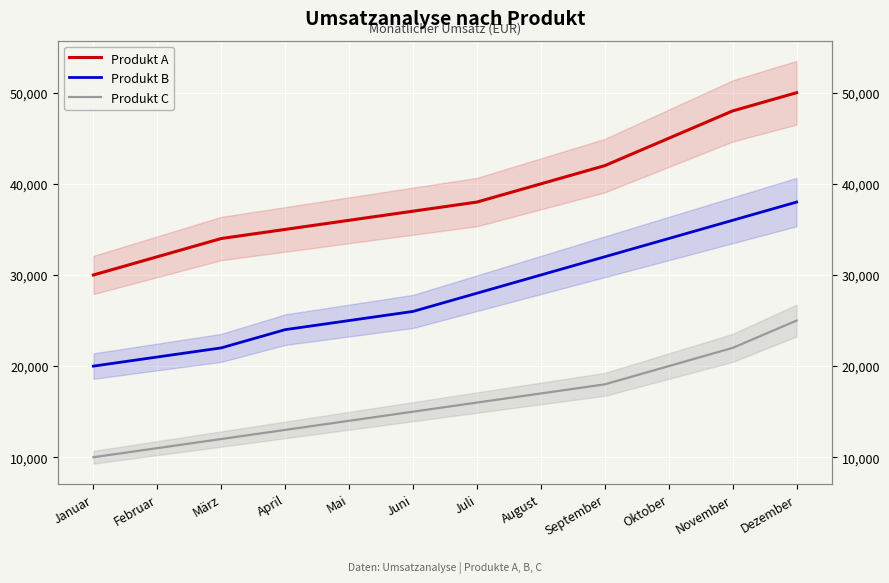

What is the maximum value shown in the chart?

50000